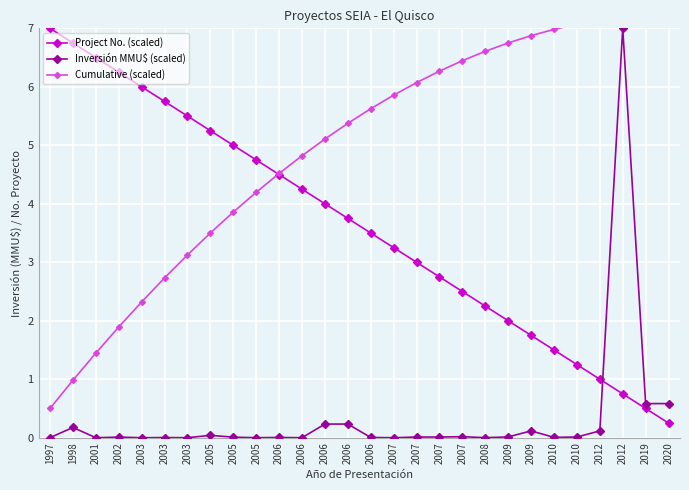

List the series in order of their overall mean, highest first.

Cumulative (scaled), Project No. (scaled), Inversión MMU$ (scaled)